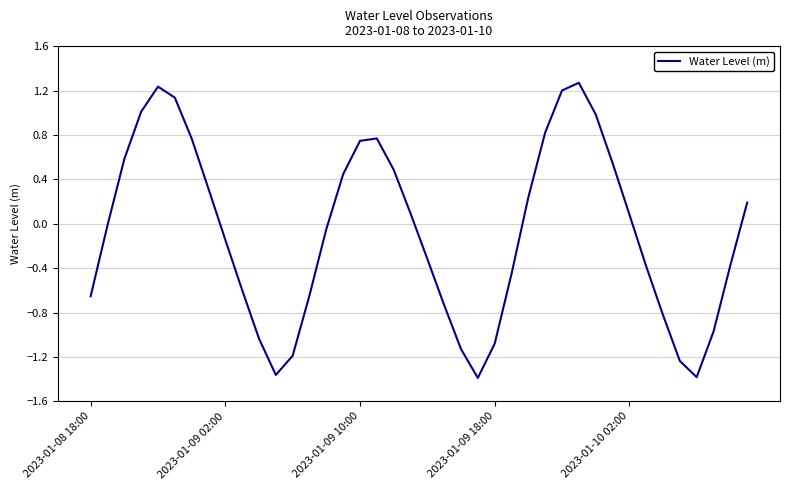

What is the difference between the maximum and minimum values?

2.7